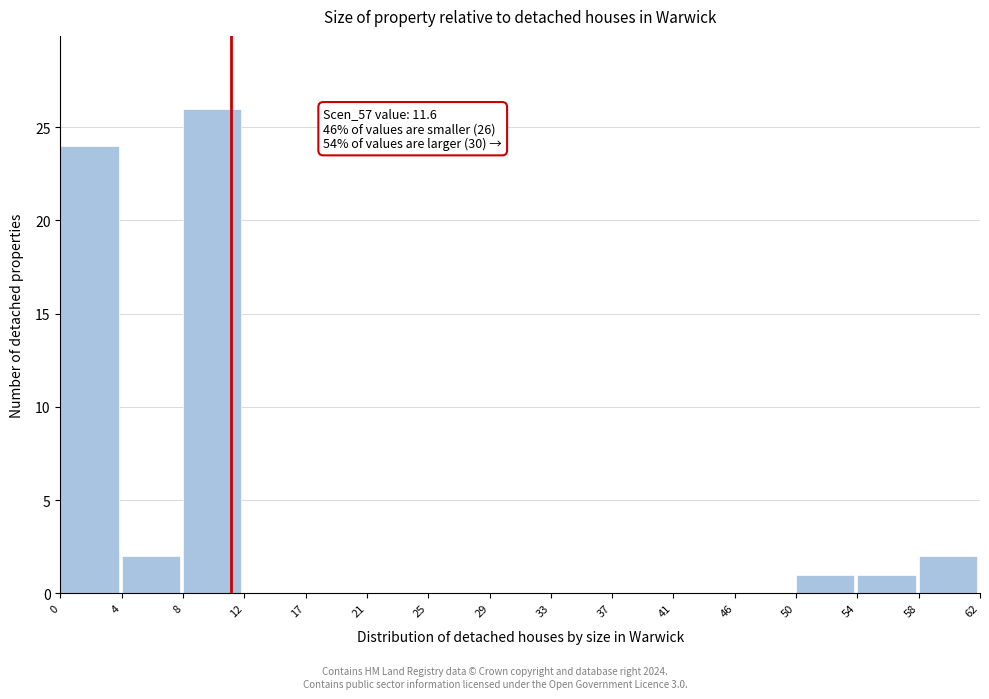

Which range on the x-axis has the tallest bar?

8 to 12